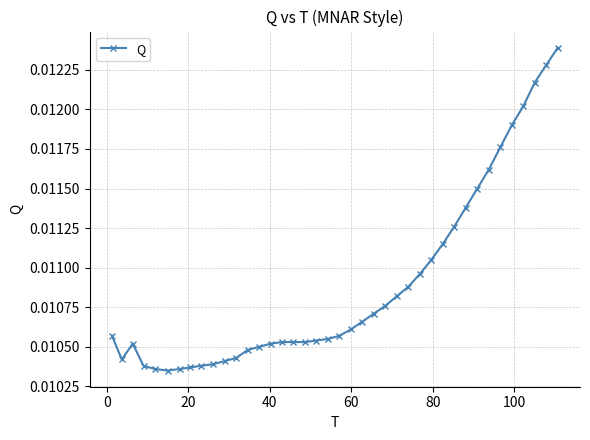

What is the sum of all values?

0.4